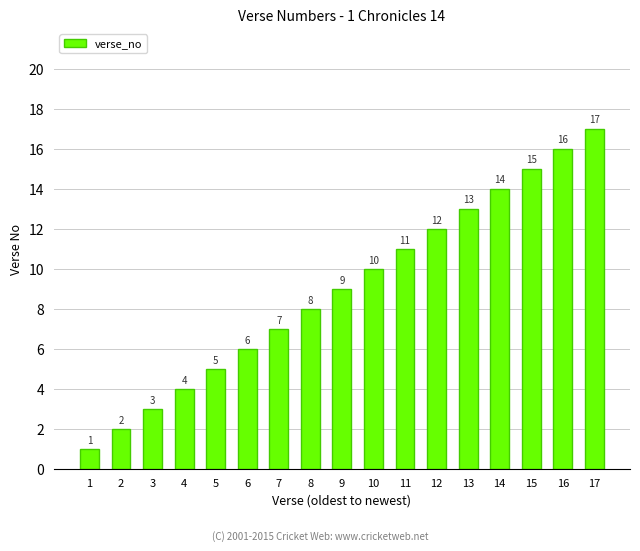

Does the chart contain stacked bars?

No